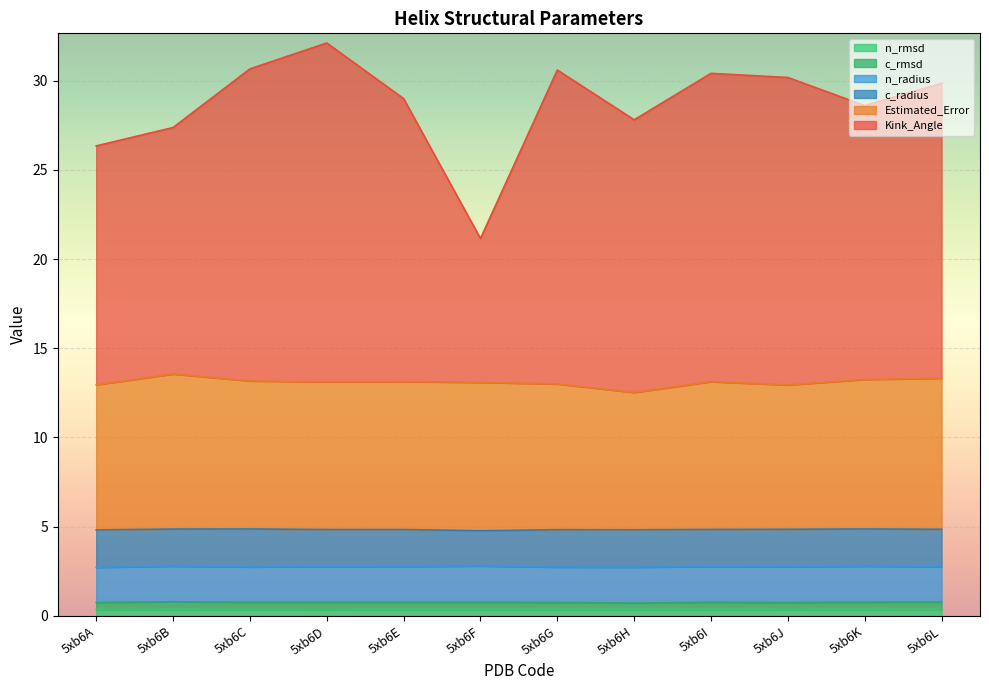

What is the difference between the highest and lowest values at 5xb6F?

20.8